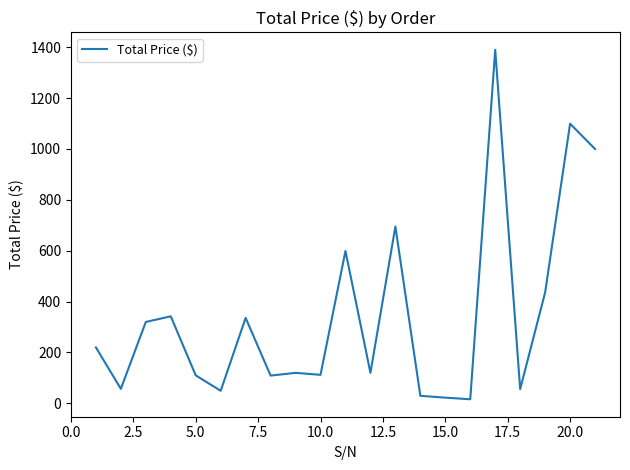

What is the greatest value displayed?

1390.0